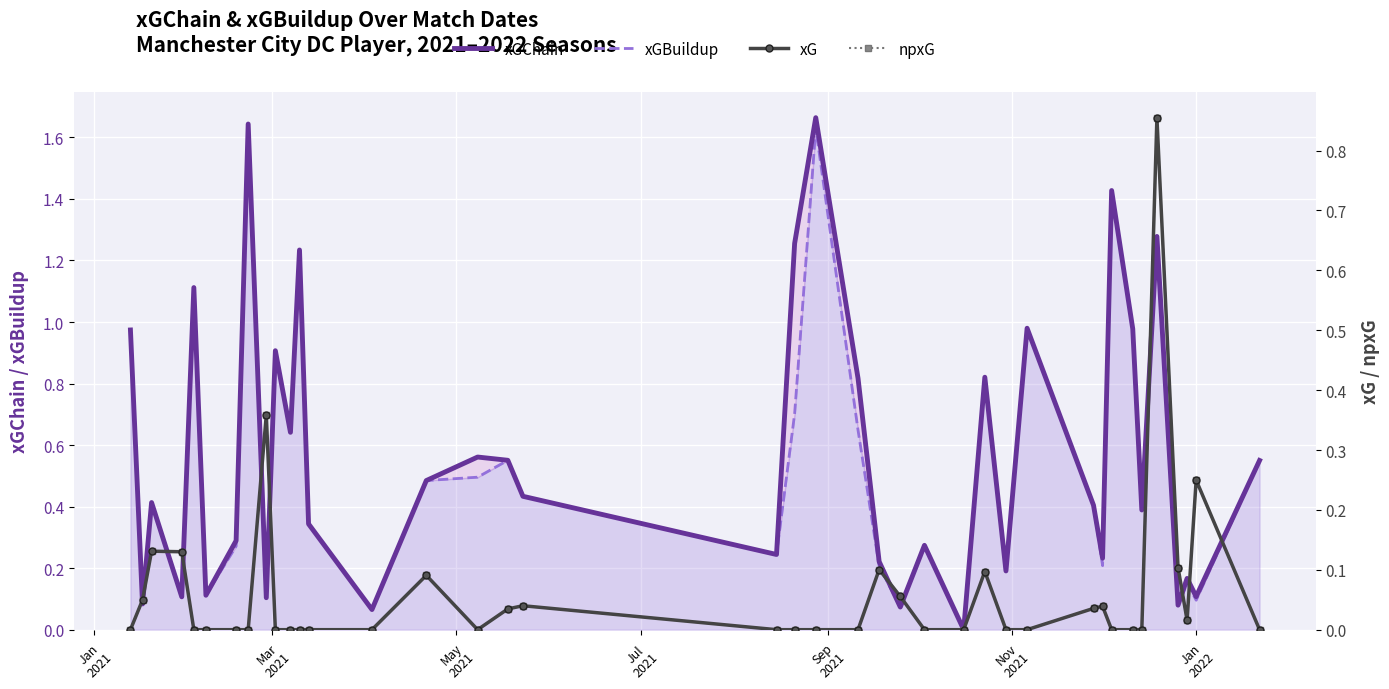

At which label is npxG closest to 0?

Jan
2021